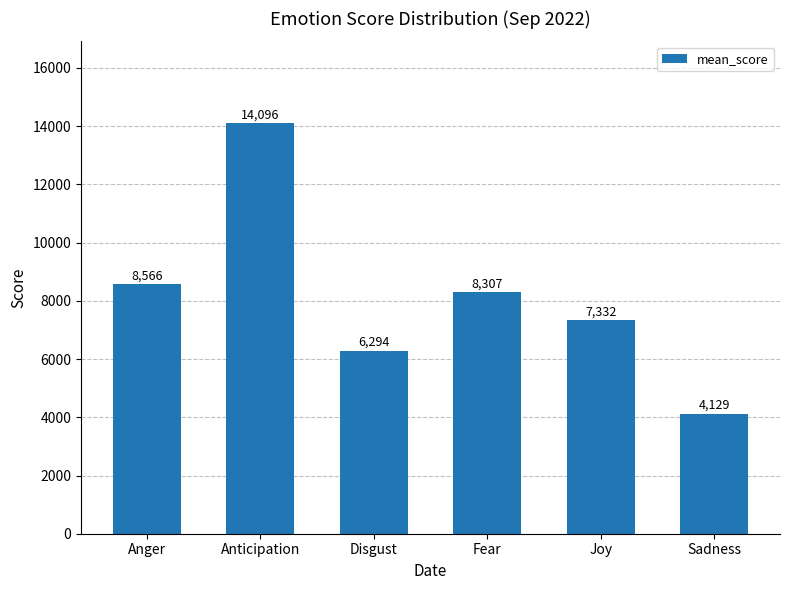

What is the label of the 1st bar from the left?

Anger